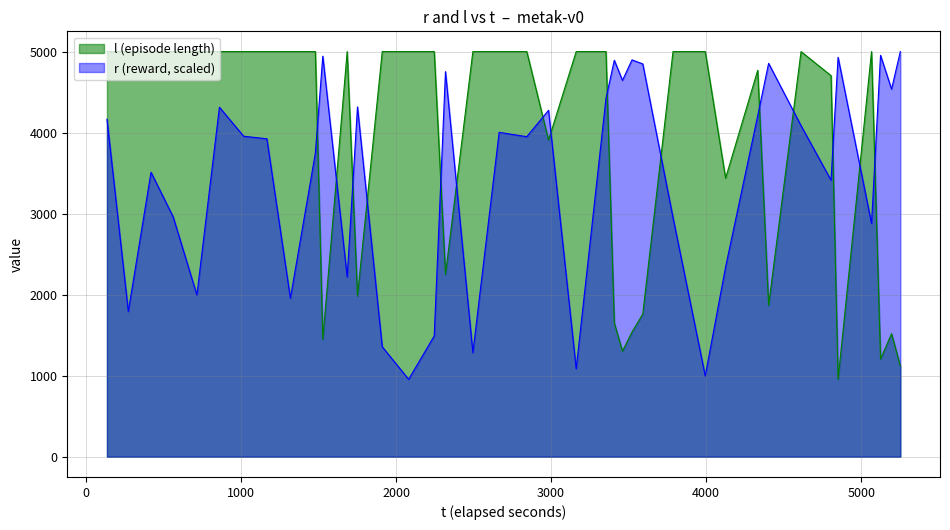

Which series has the largest total across all categories?

l (episode length)